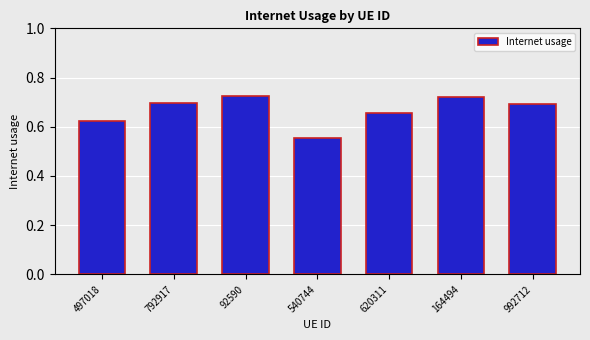

What position from the right is 92590?

5